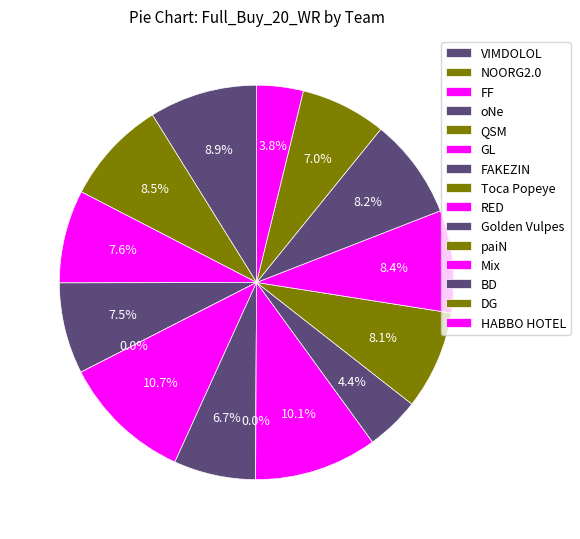

What is the largest slice in the pie chart?

GL